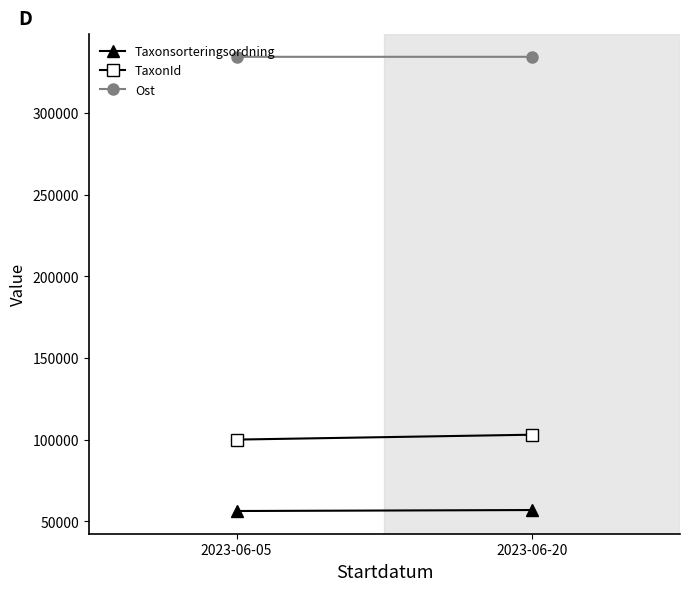

Reading left to right, transcribe all the data shown in this chart.

Taxonsorteringsordning: 2023-06-05=56286.0	2023-06-20=56887.0
TaxonId: 2023-06-05=100001.0	2023-06-20=102995.0
Ost: 2023-06-05=334289.2	2023-06-20=334294.4